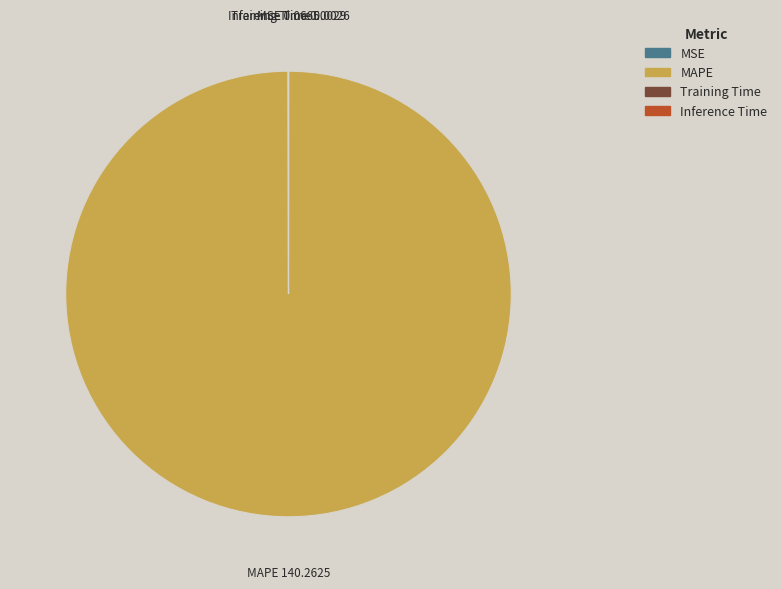

What is the largest slice in the pie chart?

MAPE